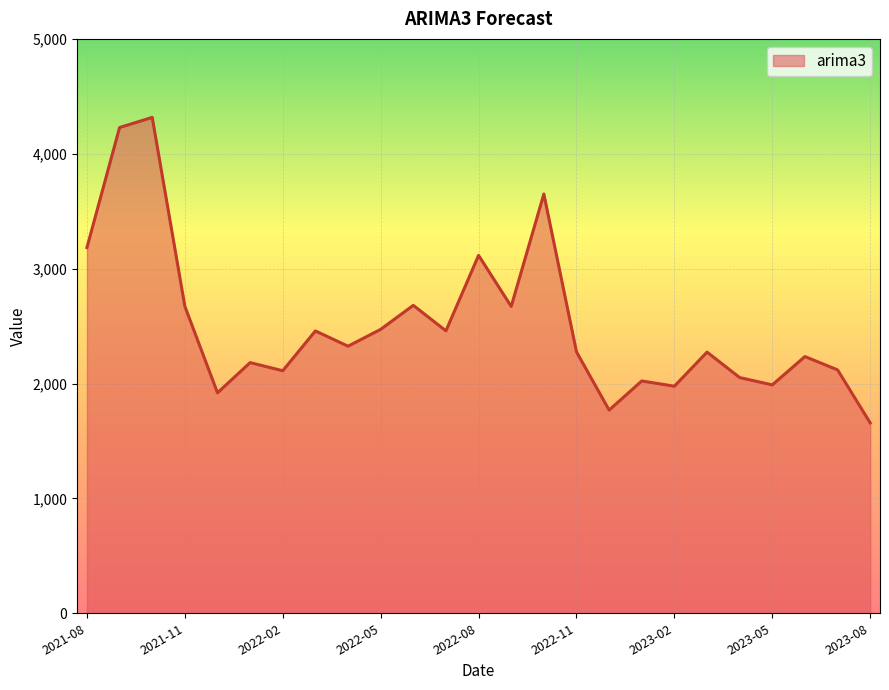

What is the minimum value shown in the chart?

1657.1